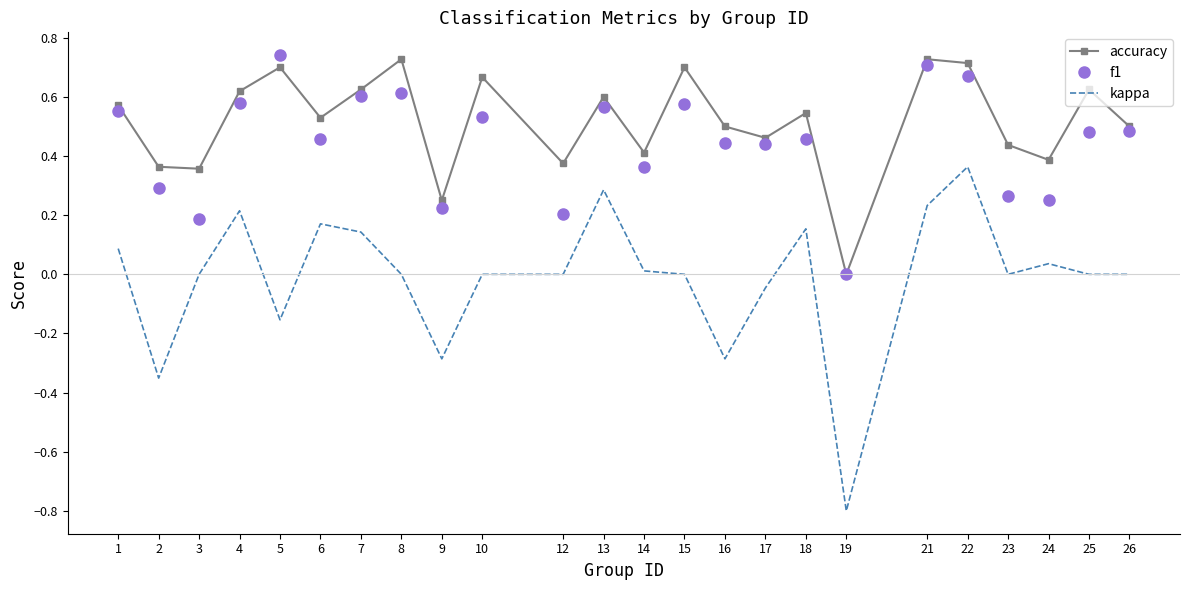

True or false: f1 and kappa cross at least once.

False